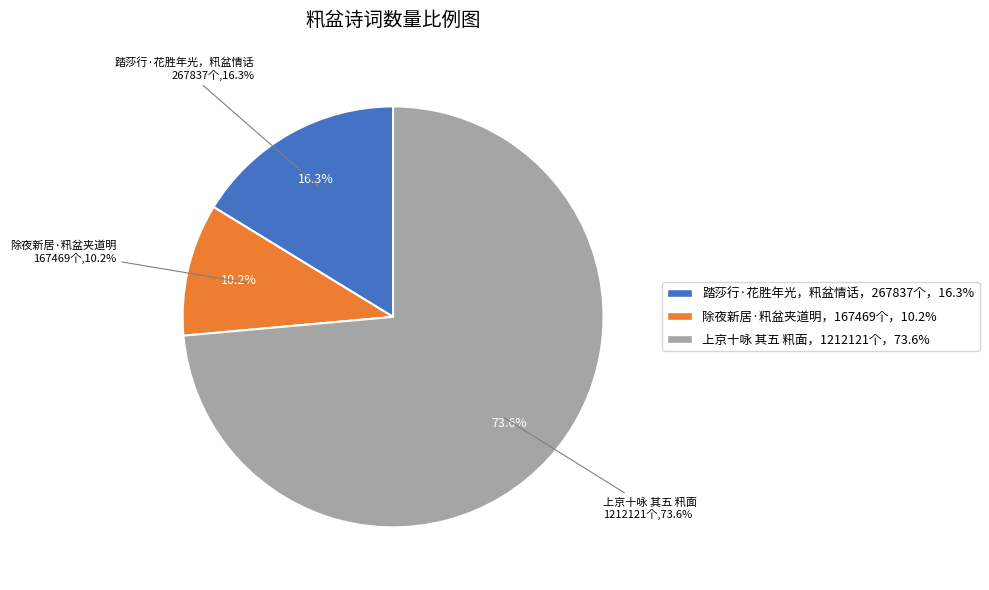

Count the number of slices in the pie.

3